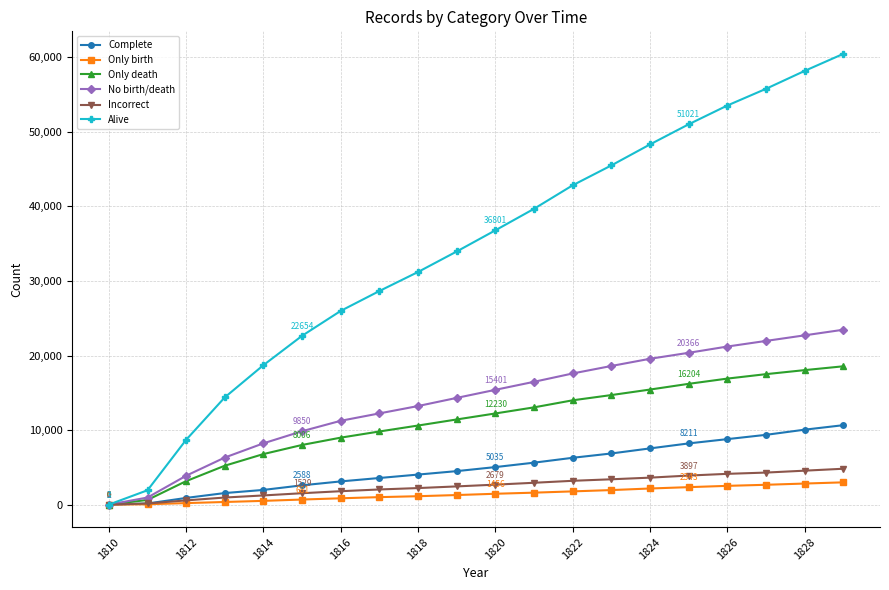

Which series has the widest spread of values?

Alive